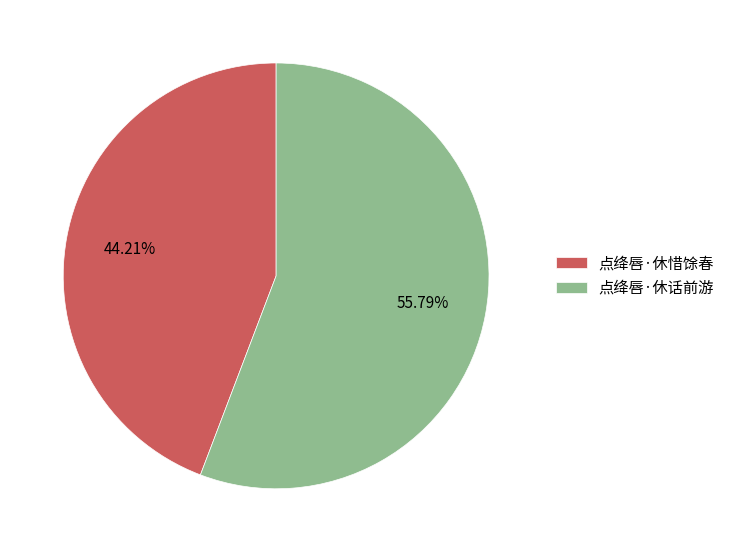

Does any single category account for the majority?

Yes